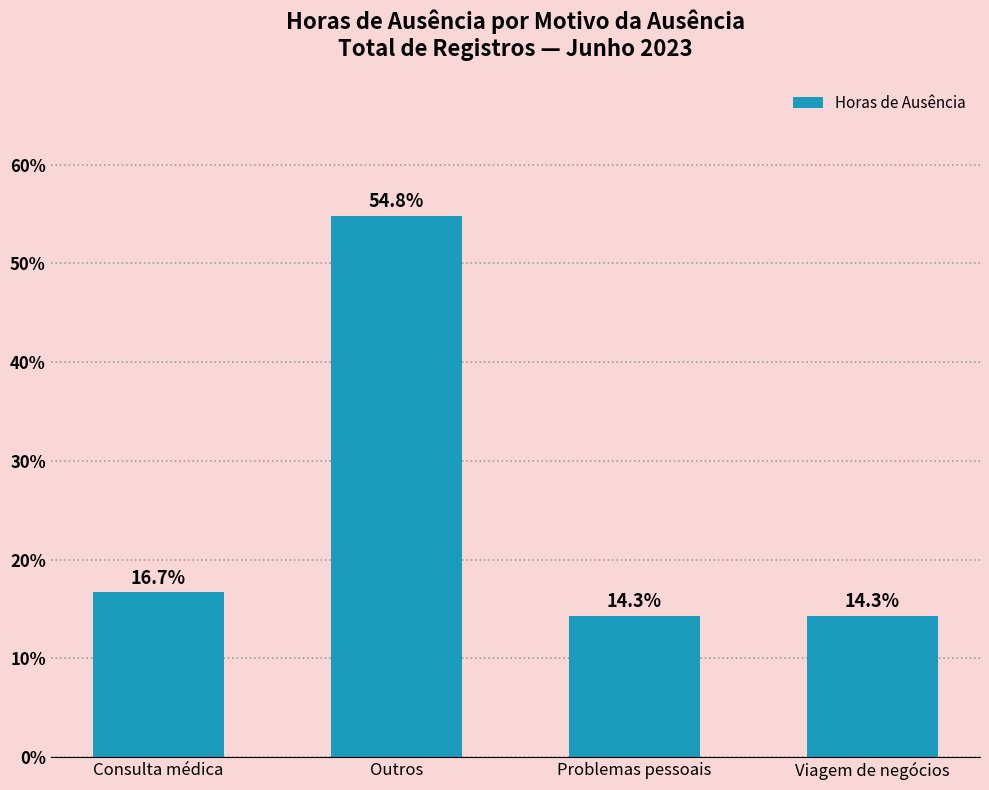

Is it true that the value at Consulta médica is 16.7?

True